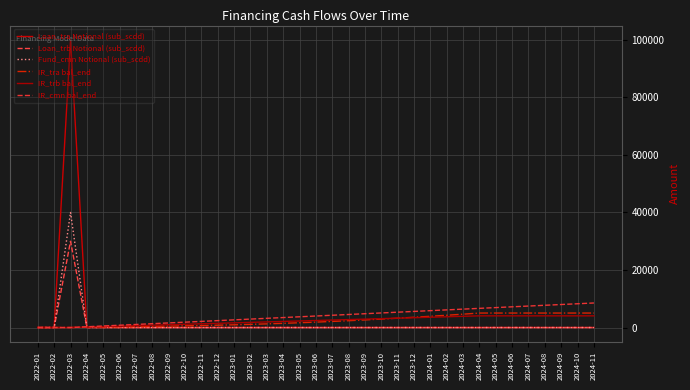

What is the sum of all Loan_tra Notional (sub_scdd) values?

100000.0